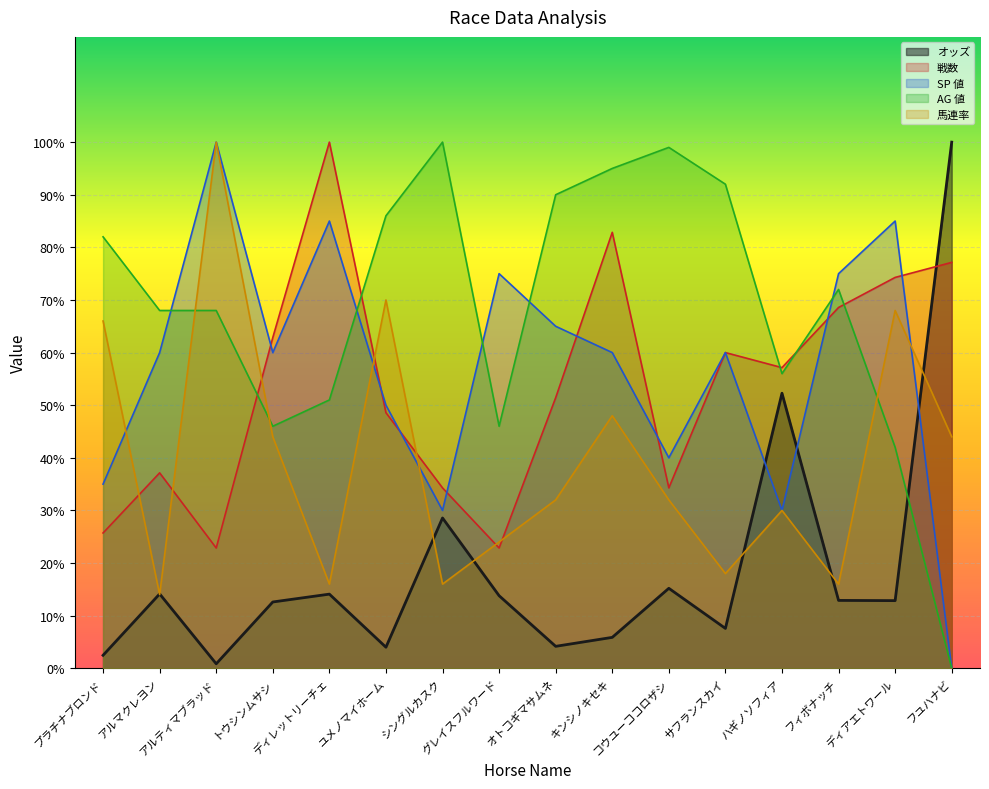

What is the label of the 9th point from the right?

グレイスフルワード